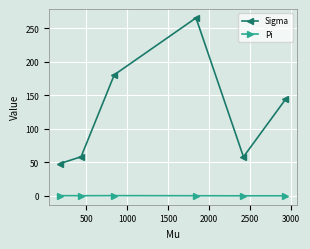

What is the sum of all Pi values?

1.0